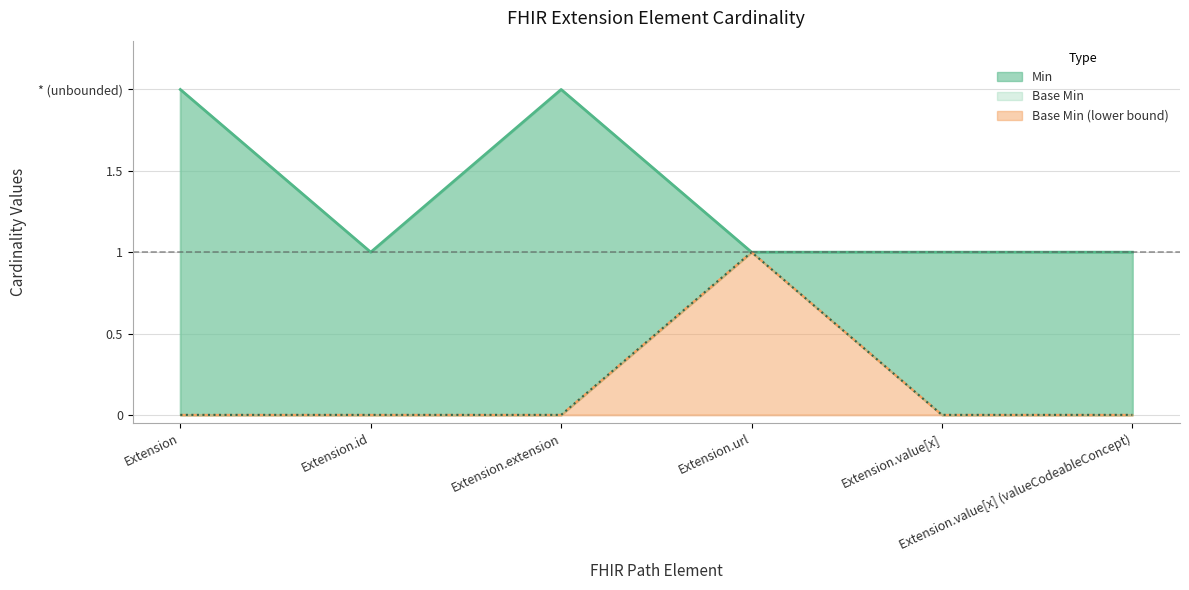

What is the total value across all series at Extension.value[x] (valueCodeableConcept)?

1